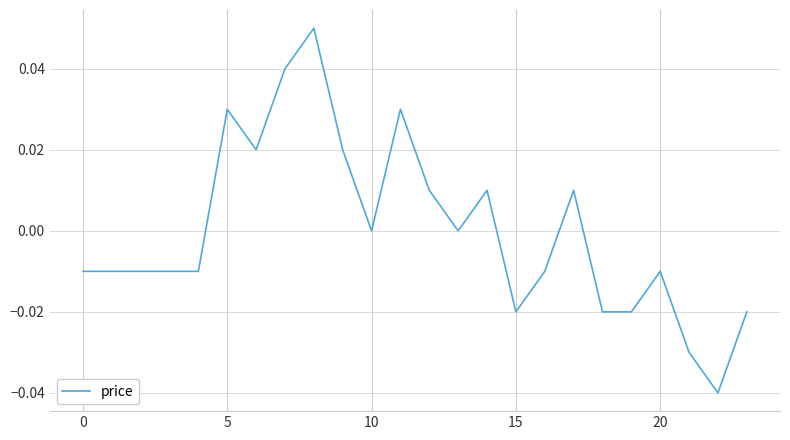

What is the label of the 8th point from the left?

7